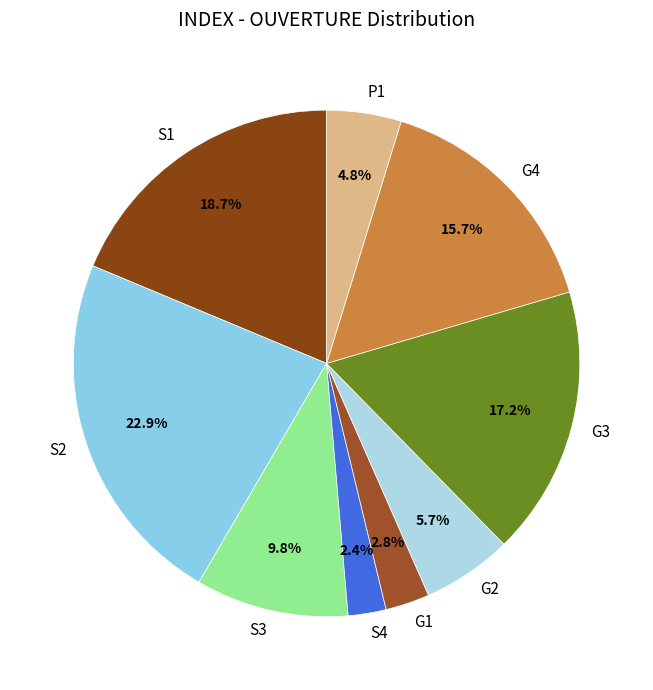

Which category has the biggest portion of the pie?

S2